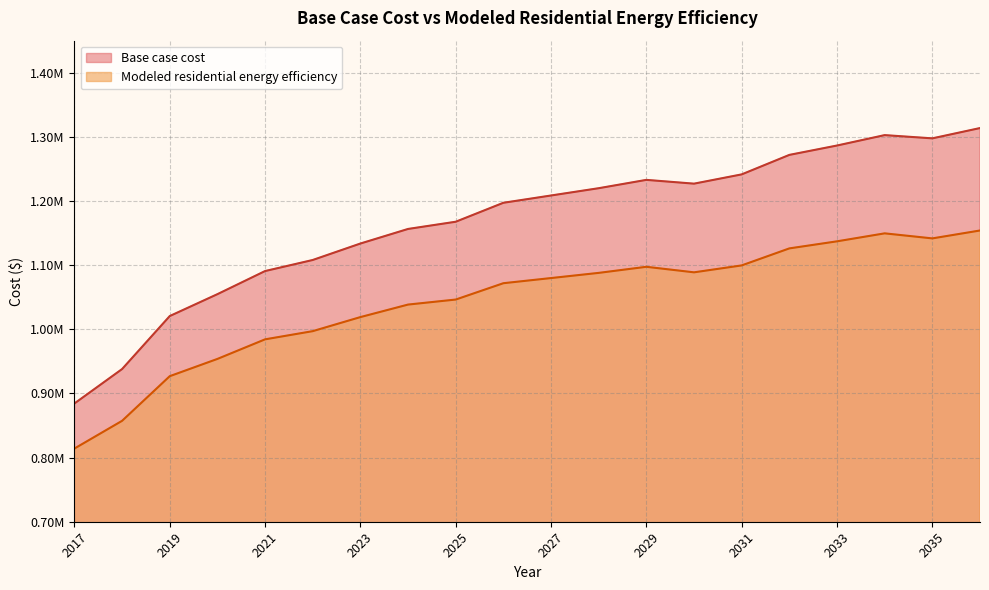

Rank the series by their average value, from highest to lowest.

Base case cost, Modeled residential energy efficiency